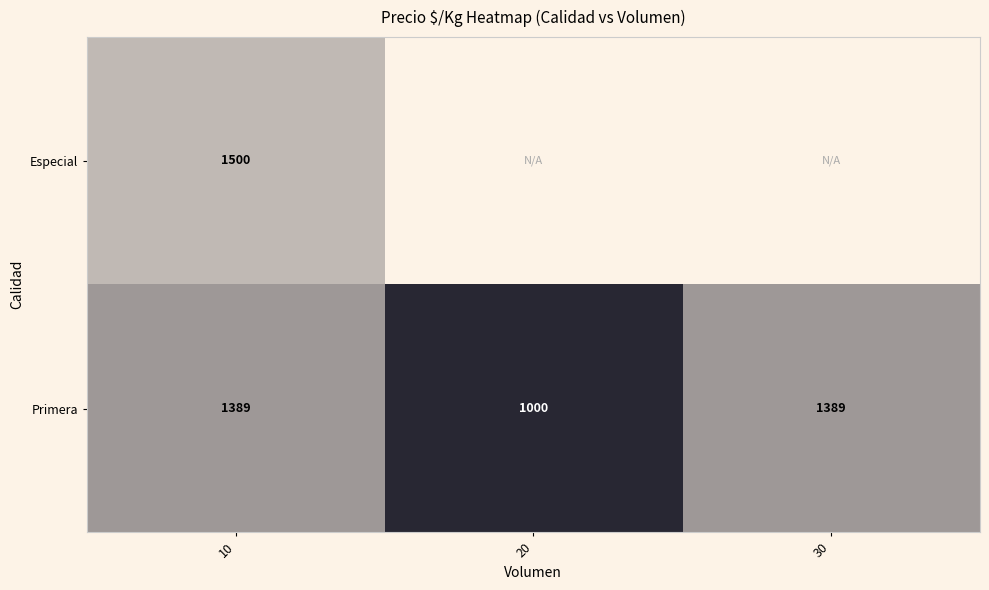

Which series has the largest total across all categories?

Primera